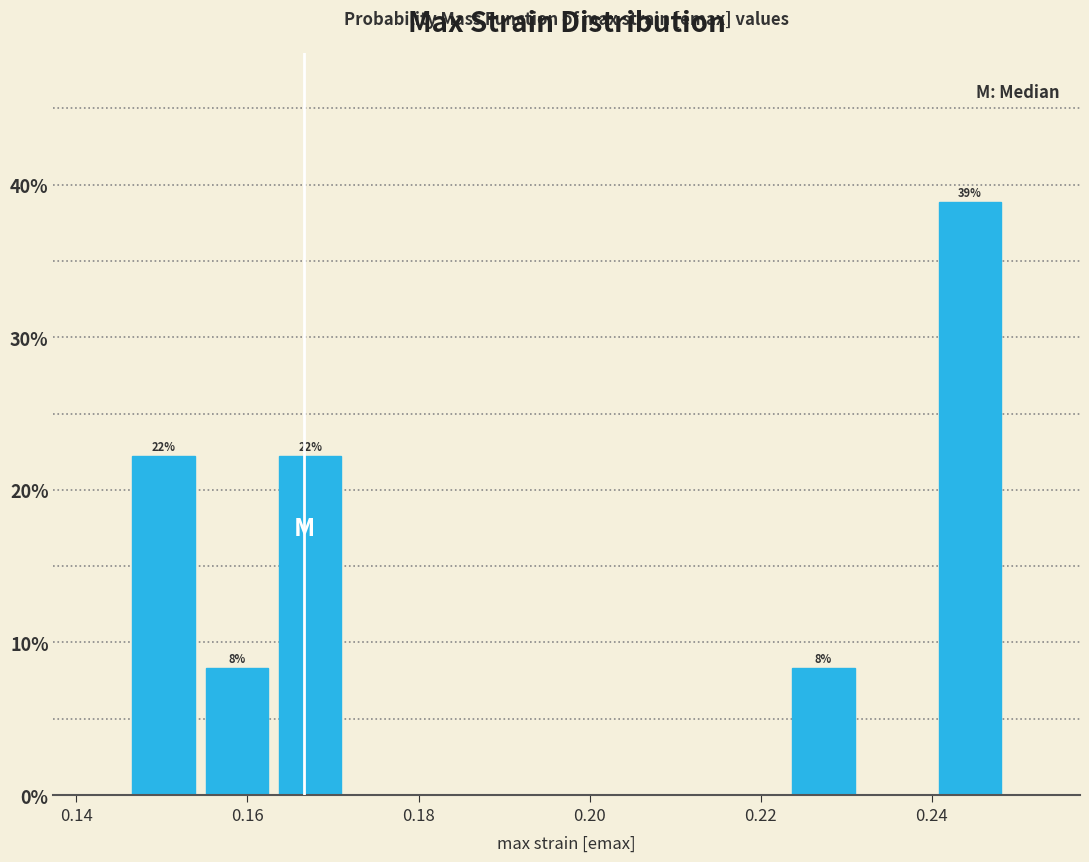

Which range on the x-axis has the tallest bar?

0.240 to 0.248